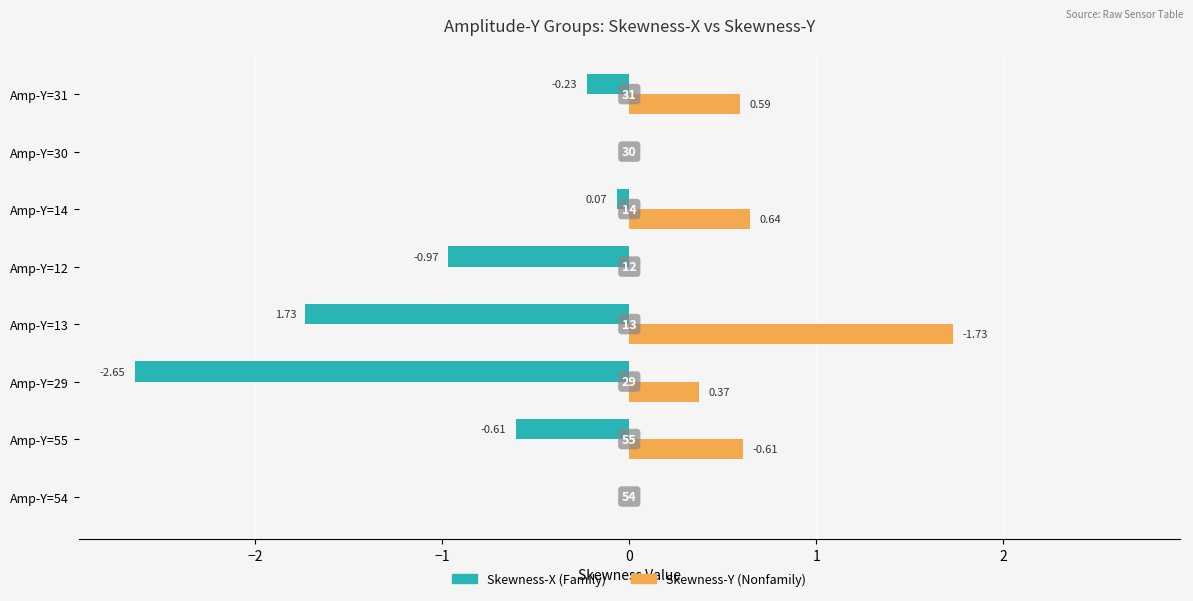

At which category is the sum across all series the highest?

Amp-Y=14